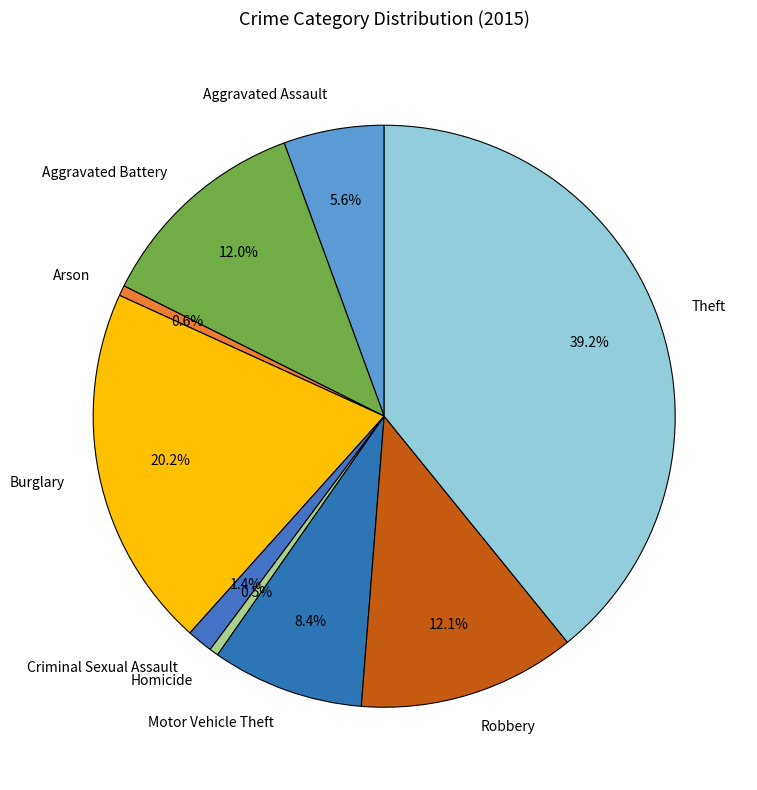

Between Criminal Sexual Assault and Burglary, which is larger?

Burglary